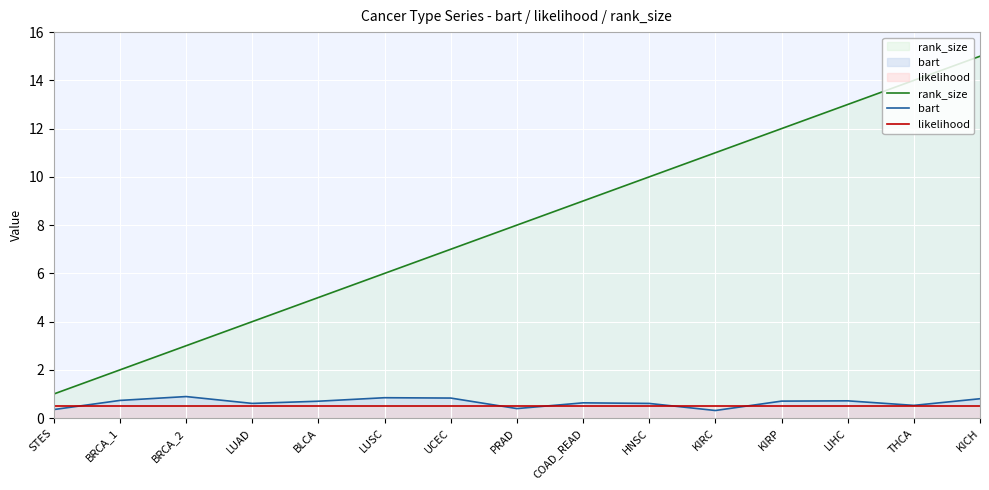

The bart series shows 0.7 at BLCA. True or false?

True